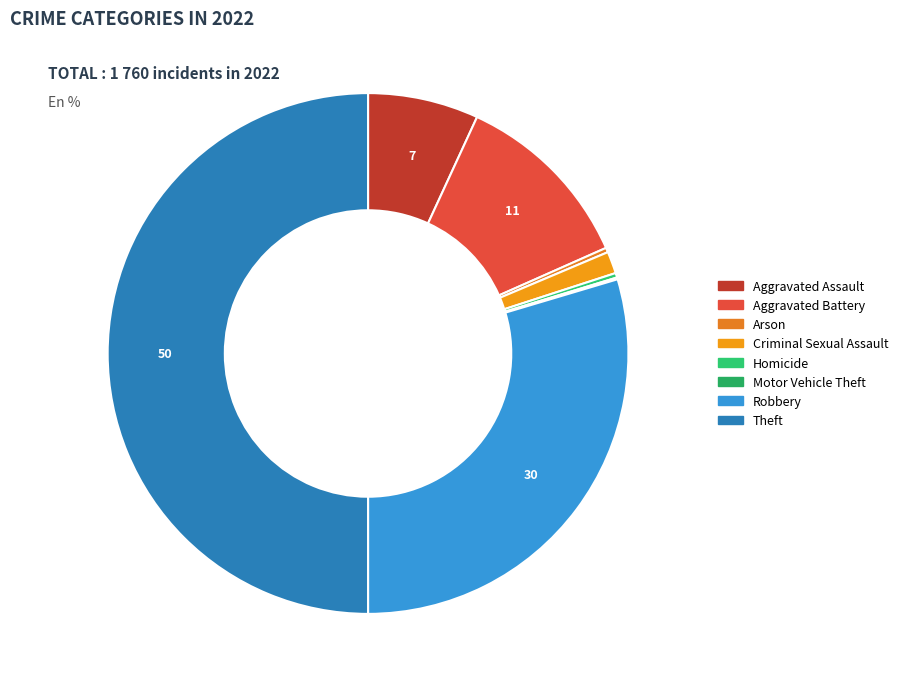

How many segments does this pie chart have?

8